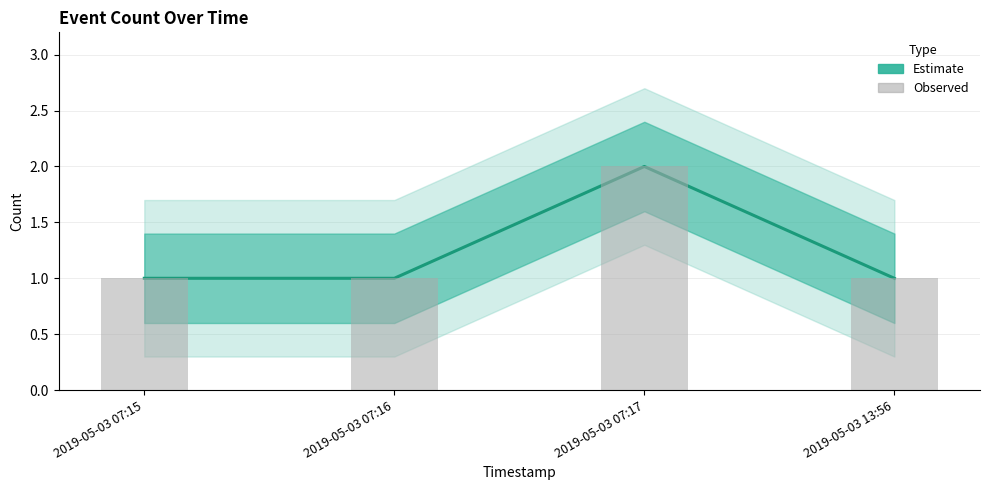

Reading left to right, extract all data points from this chart.

Estimate: 1	1	2	1
Observed: 1	1	2	1